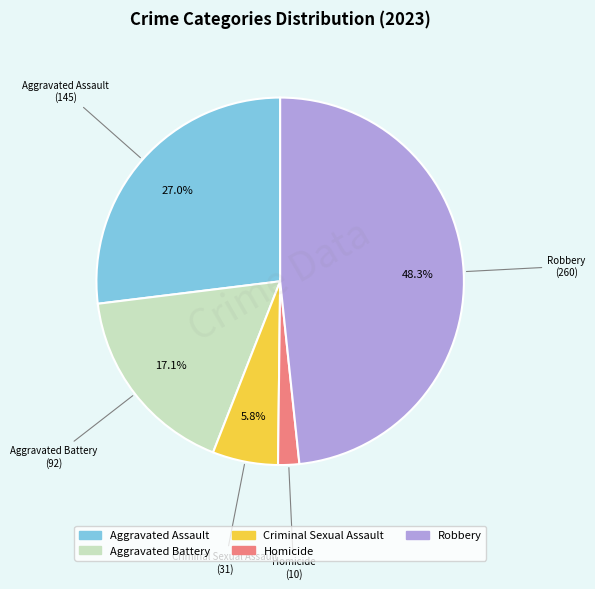

To the nearest percent, what is the combined percentage of Aggravated Assault and Aggravated Battery?

44%